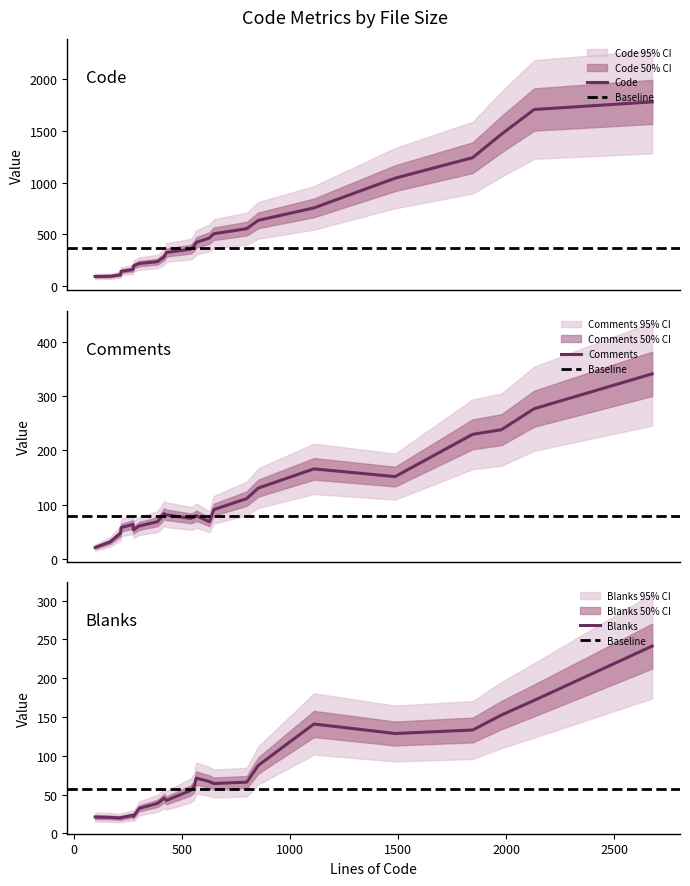

How many data points in Code are above 404?

11